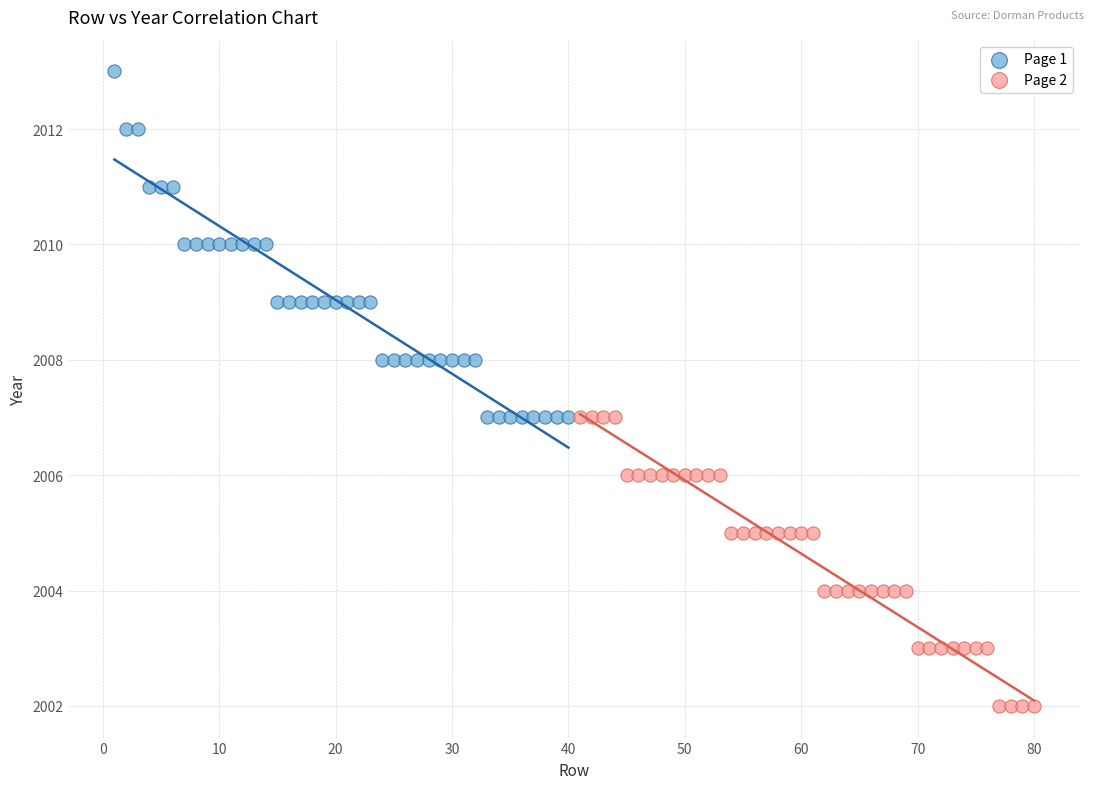

Which series reaches the maximum Y coordinate?

Page 1